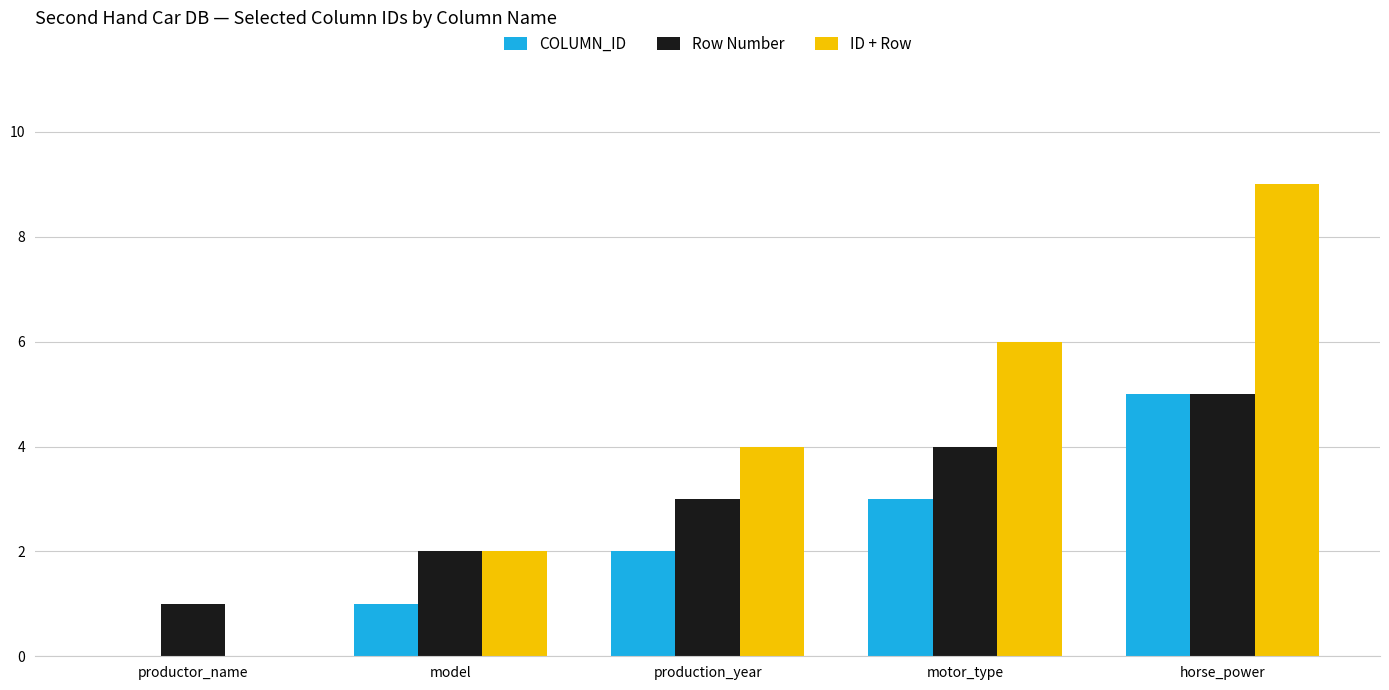

Is the value of ID + Row at model greater than the value of Row Number at horse_power?

No